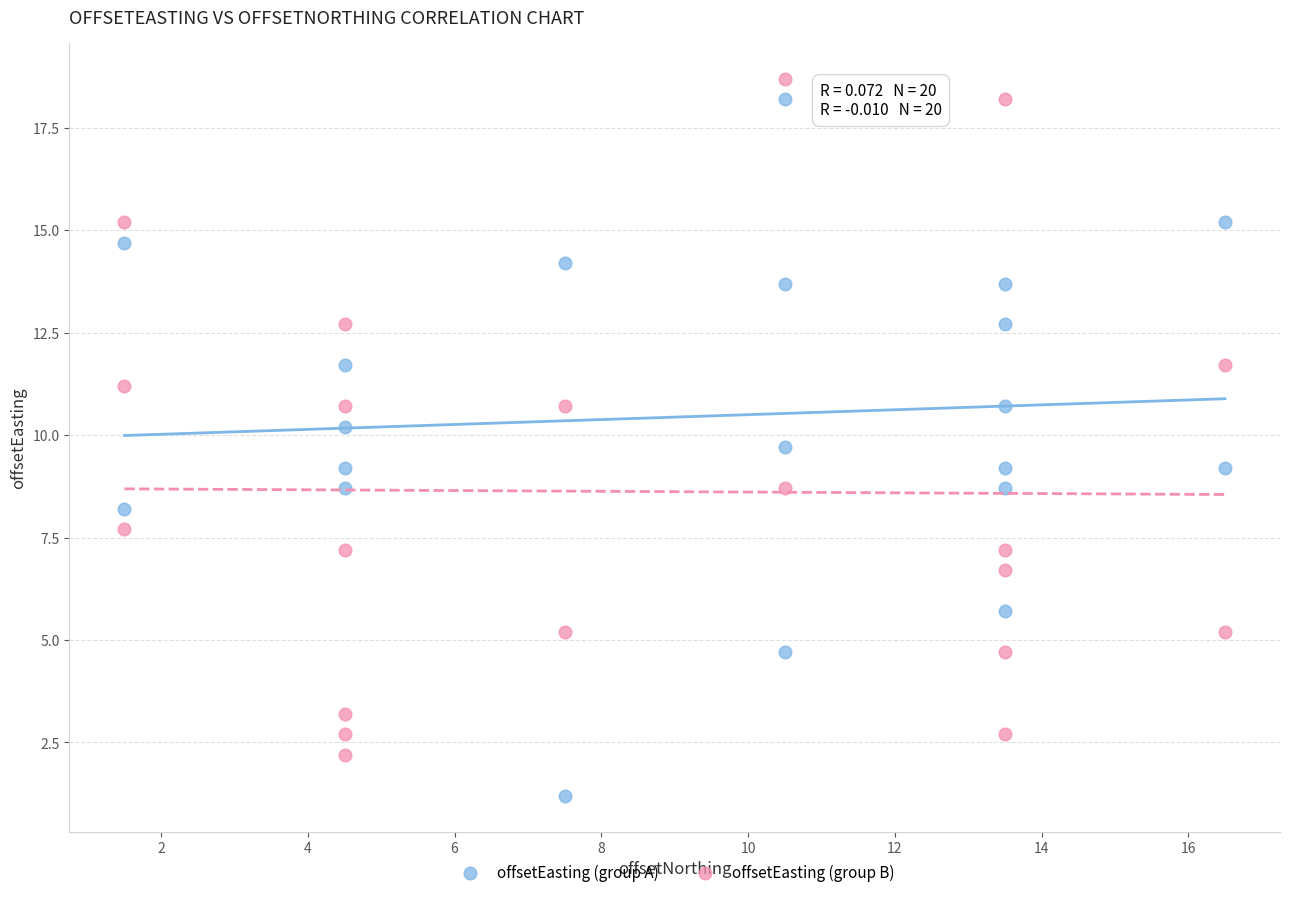

Which series reaches the minimum Y coordinate?

offsetEasting (group A)